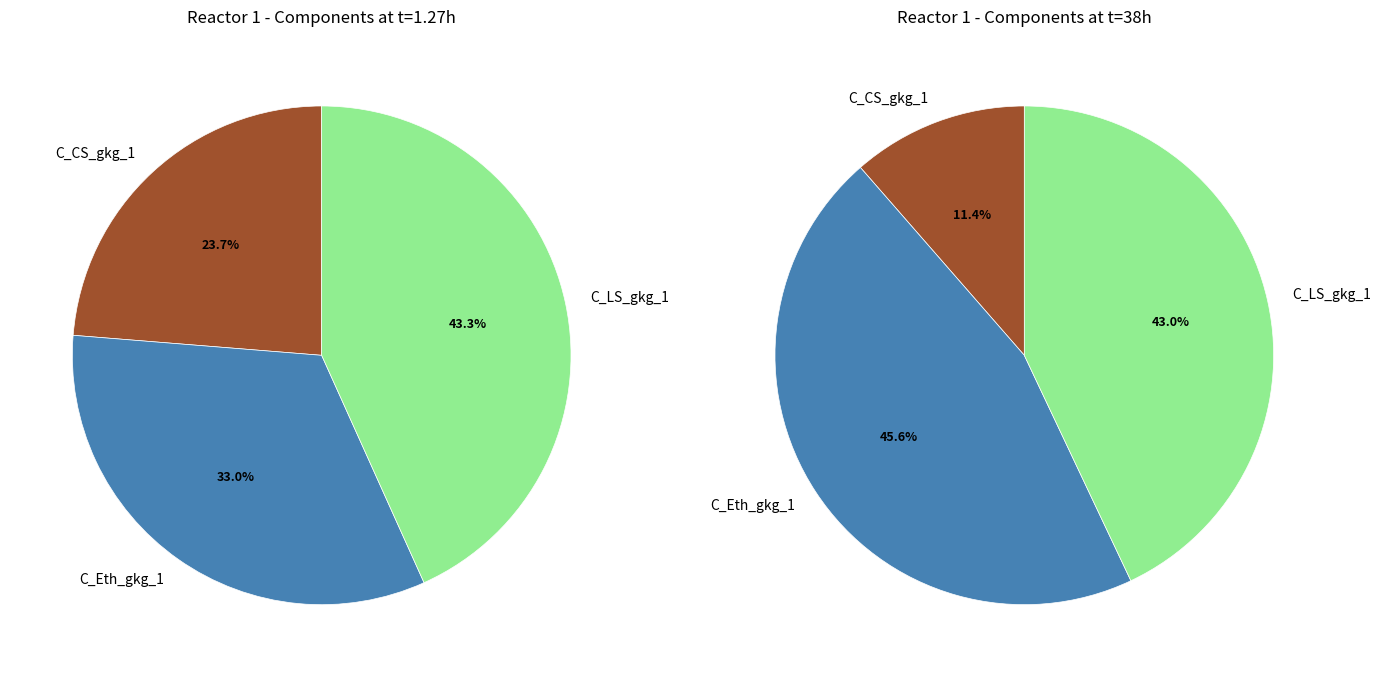

Do C_CS_gkg_1 and 10 together represent more than half of the pie?

No